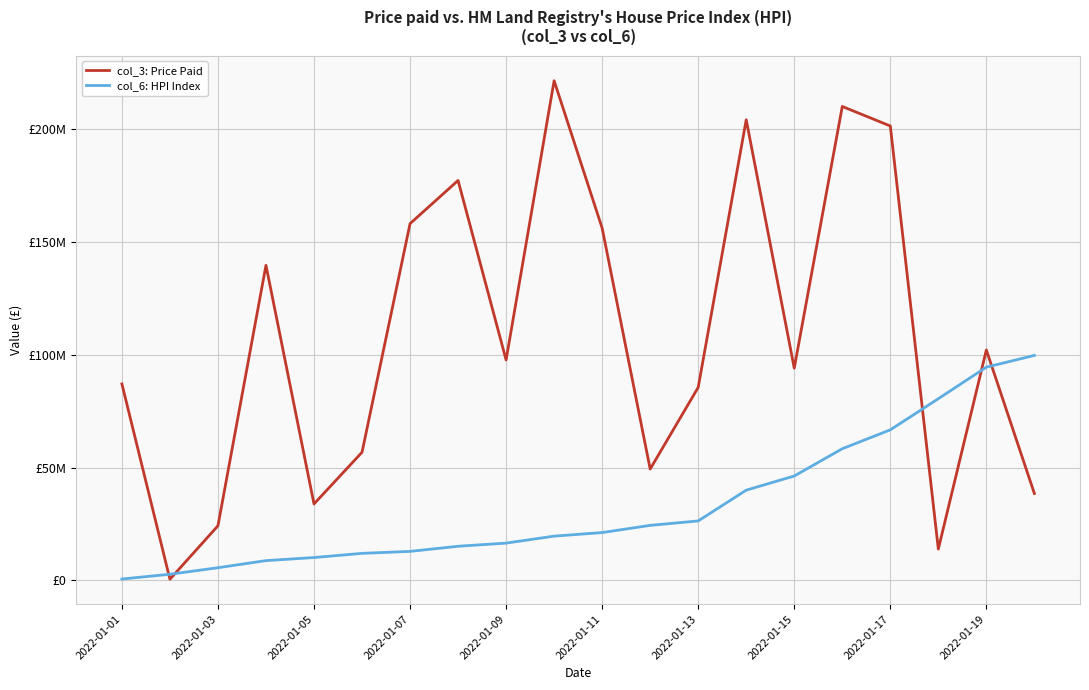

What are all the series names shown in the legend?

col_3: Price Paid, col_6: HPI Index